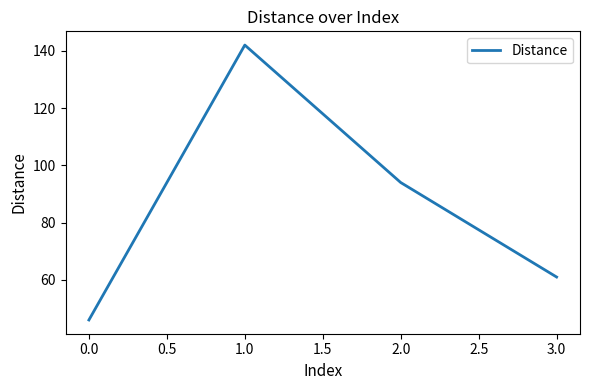

Rank the categories by value from highest to lowest.

1.0, 2.0, 3.0, 0.0